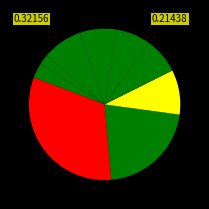

Does any single category account for the majority?

No